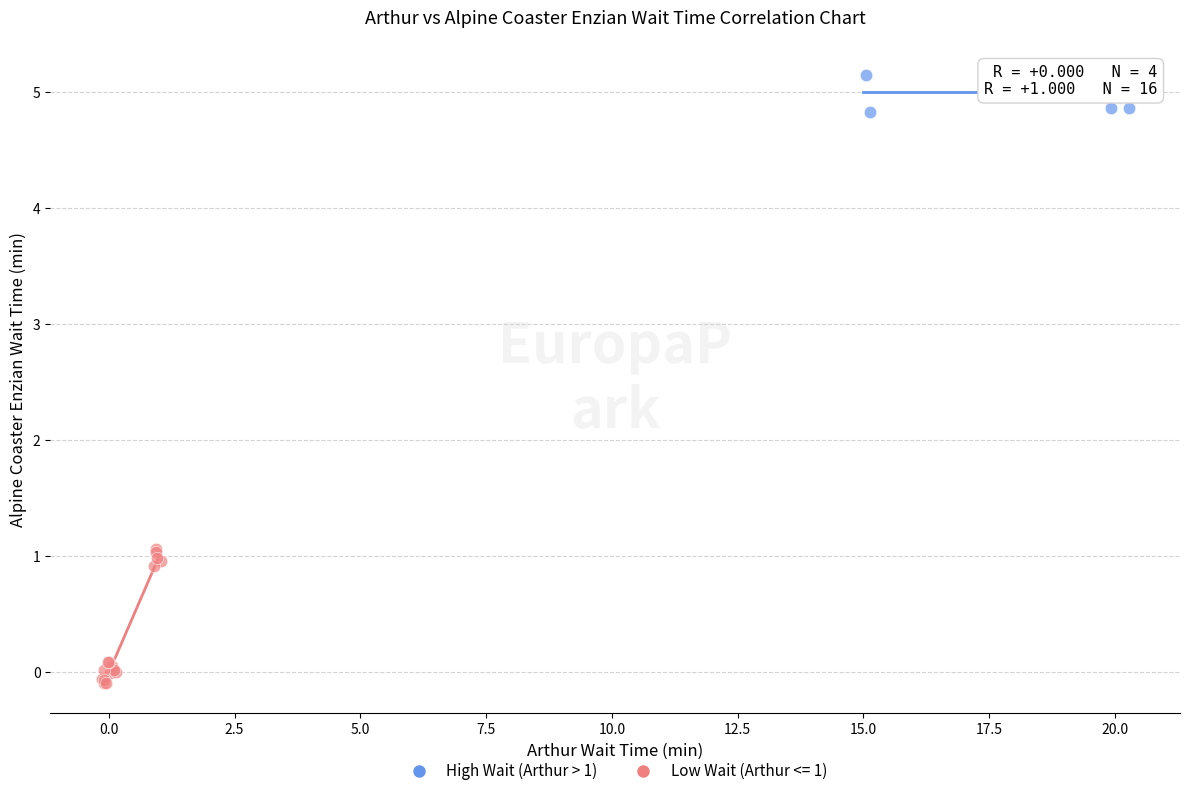

Which series reaches the maximum Y coordinate?

High Wait (Arthur > 1)